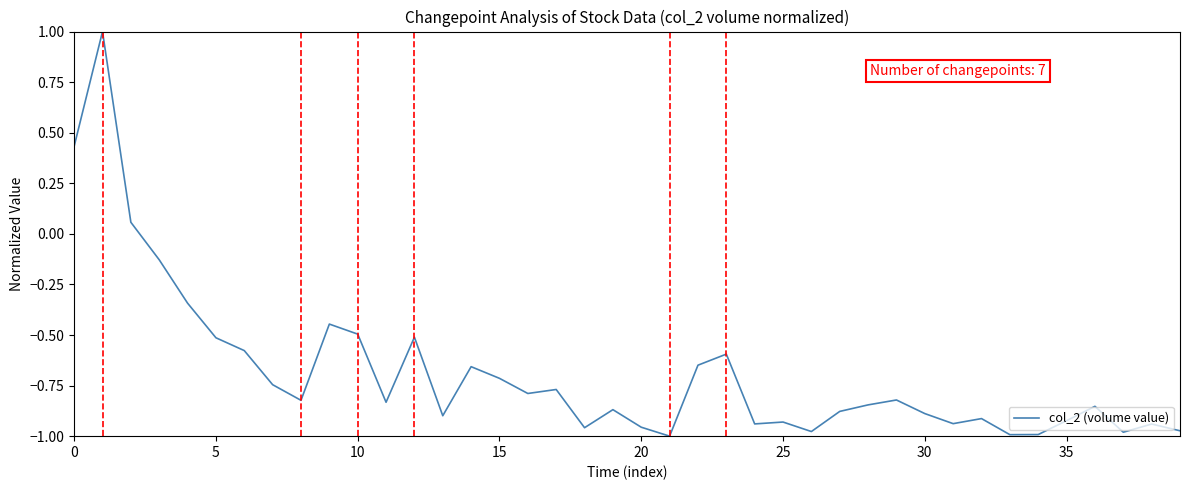

What is the difference between the maximum and minimum values?

2.0